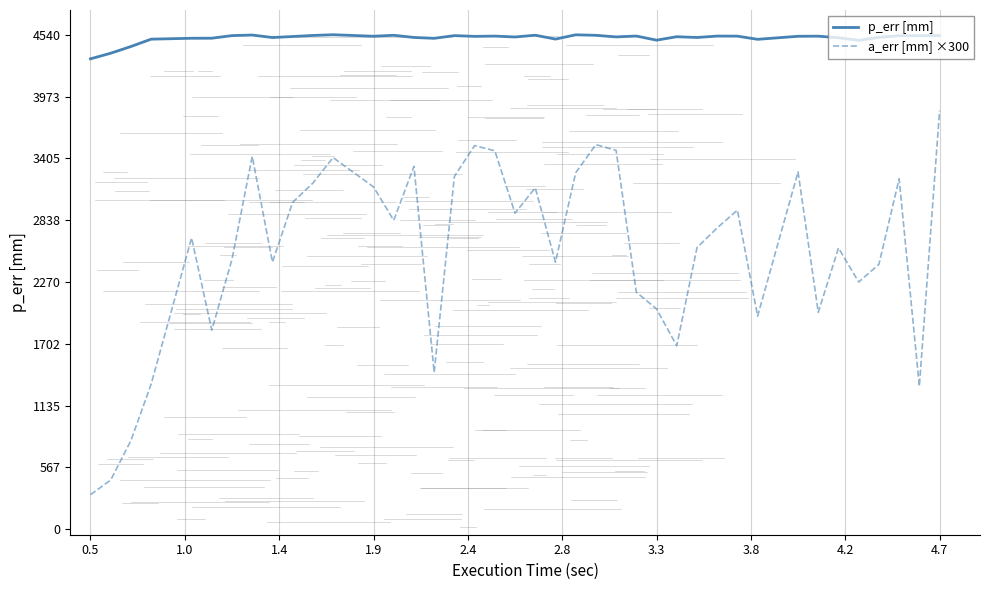

What is the minimum value for a_err [mm] ×300?

317.8